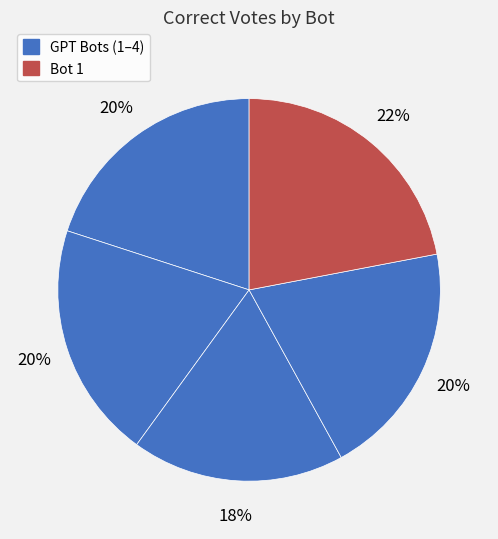

What is the largest slice in the pie chart?

Bot 1